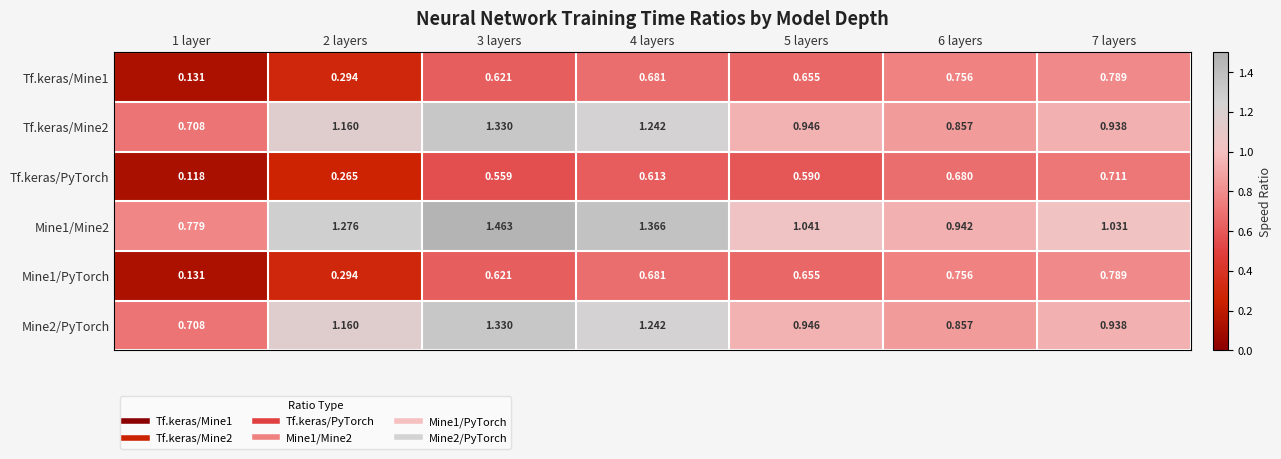

Is the value of Mine1/PyTorch at 3 layers greater than the value of Tf.keras/PyTorch at 3 layers?

Yes